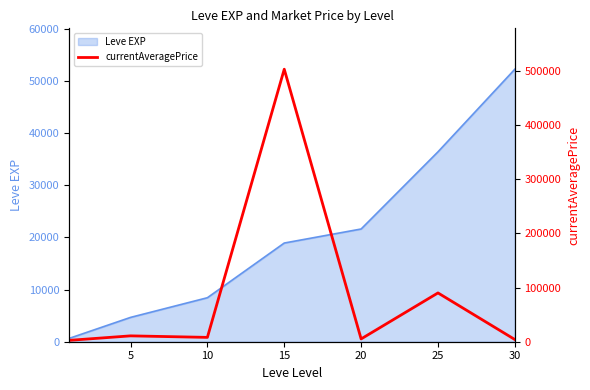

True or false: the data shows 692560.2 at 15.

False